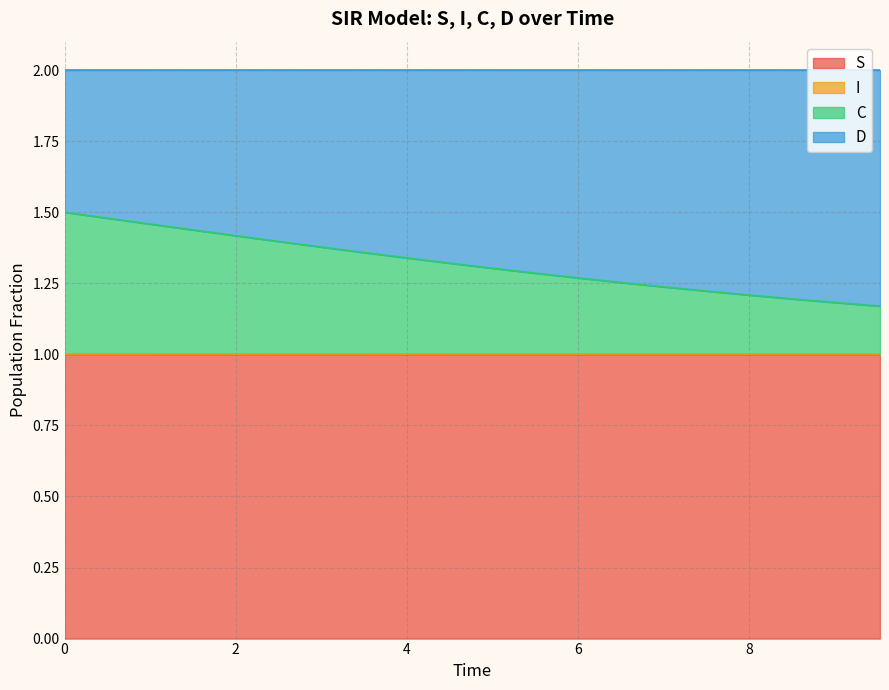

What is the lowest value of the S series?

1.0